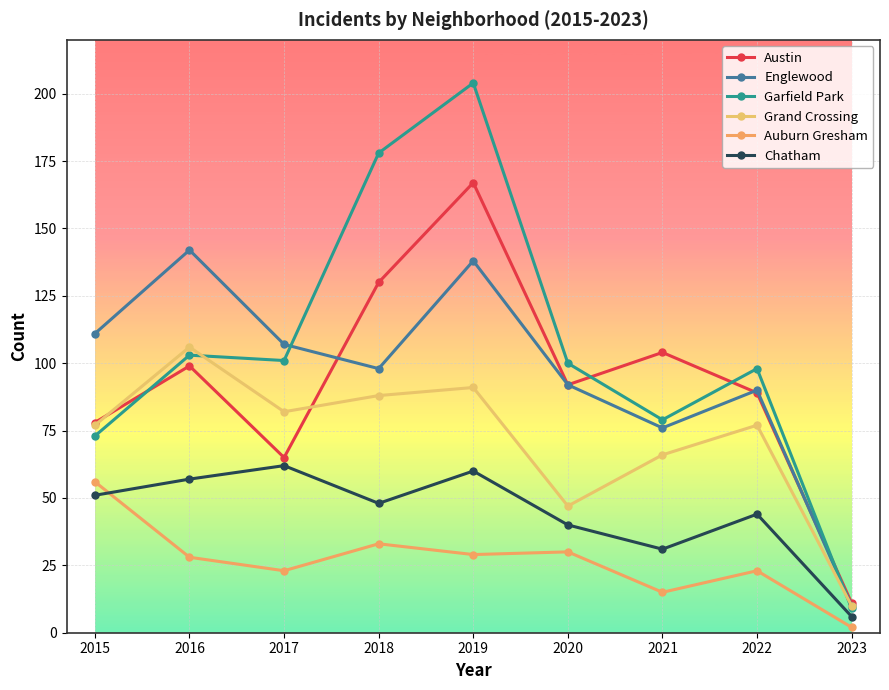

What is the difference between the Englewood values at 2017 and 2015?

4